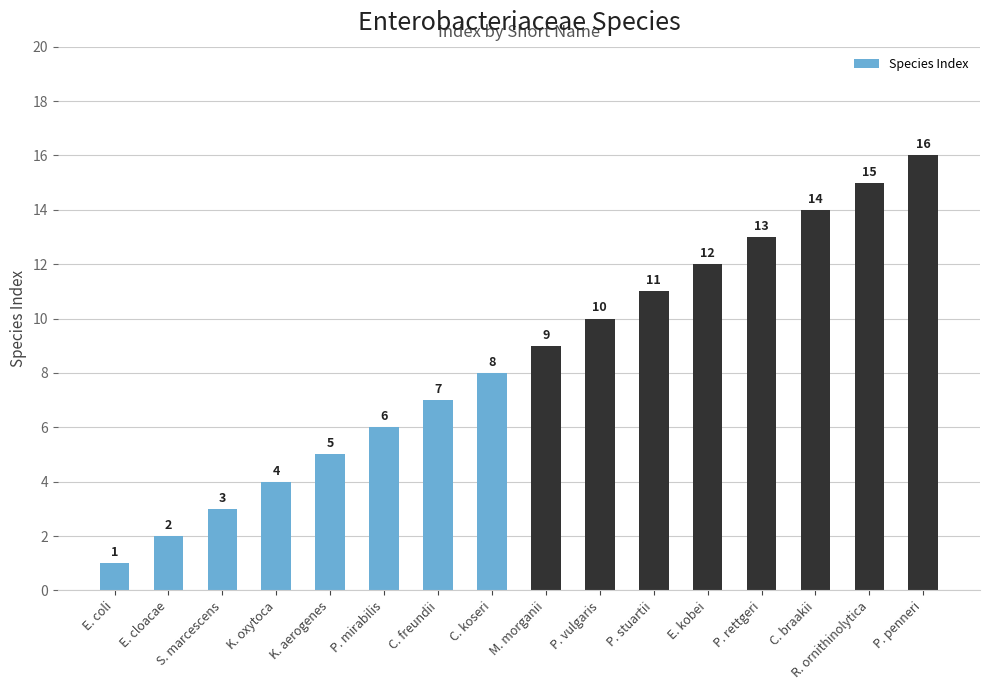

Reading left to right, transcribe all the data shown in this chart.

1	2	3	4	5	6	7	8	9	10	11	12	13	14	15	16